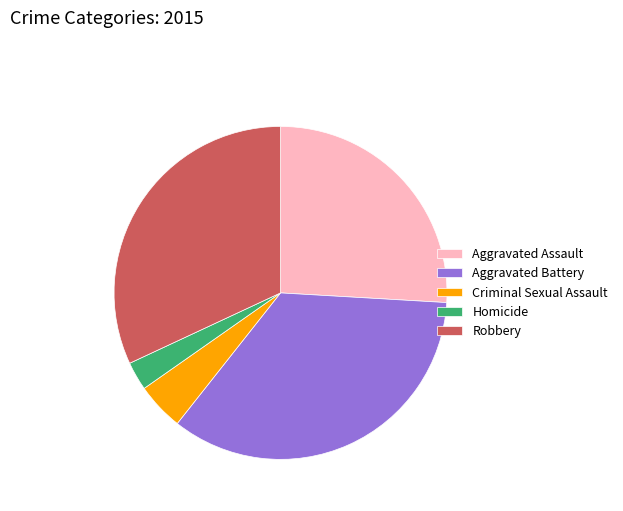

How many segments does this pie chart have?

5